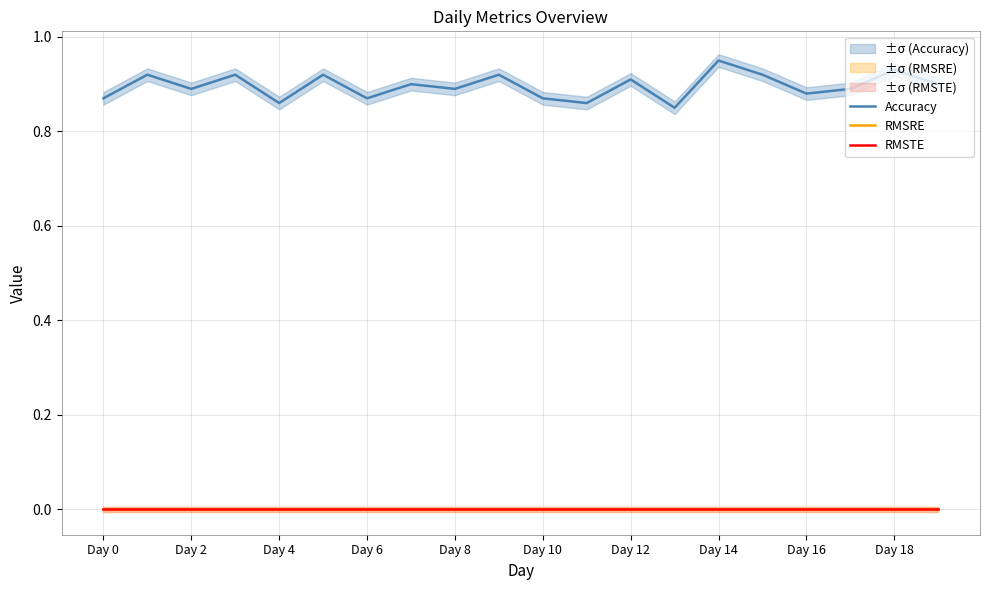

True or false: RMSRE has a value of 0.0 at Day 2.

True